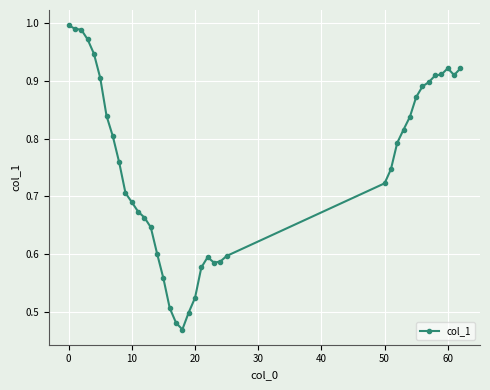

True or false: the data has more than 1 interior local peaks.

True